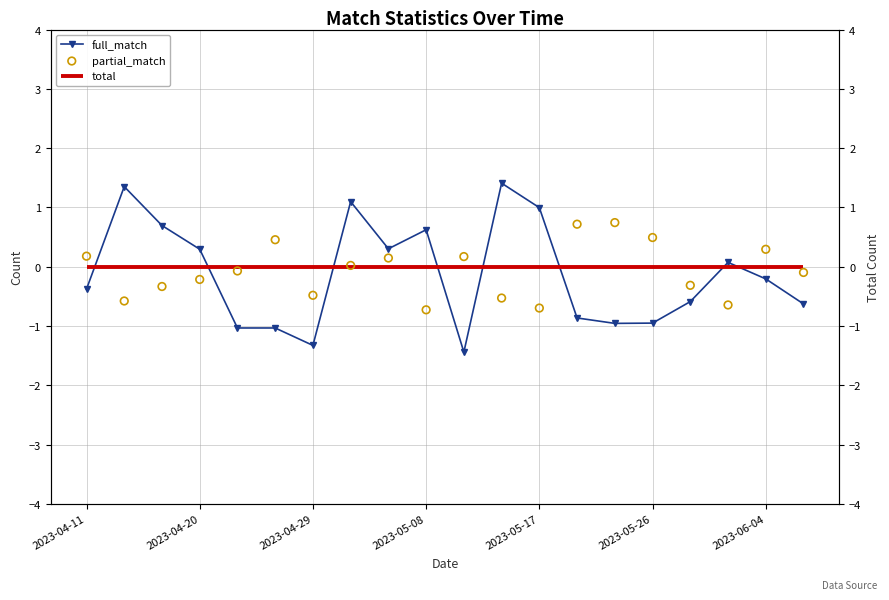

What is the total value across all series at 2023-05-08?

-0.1